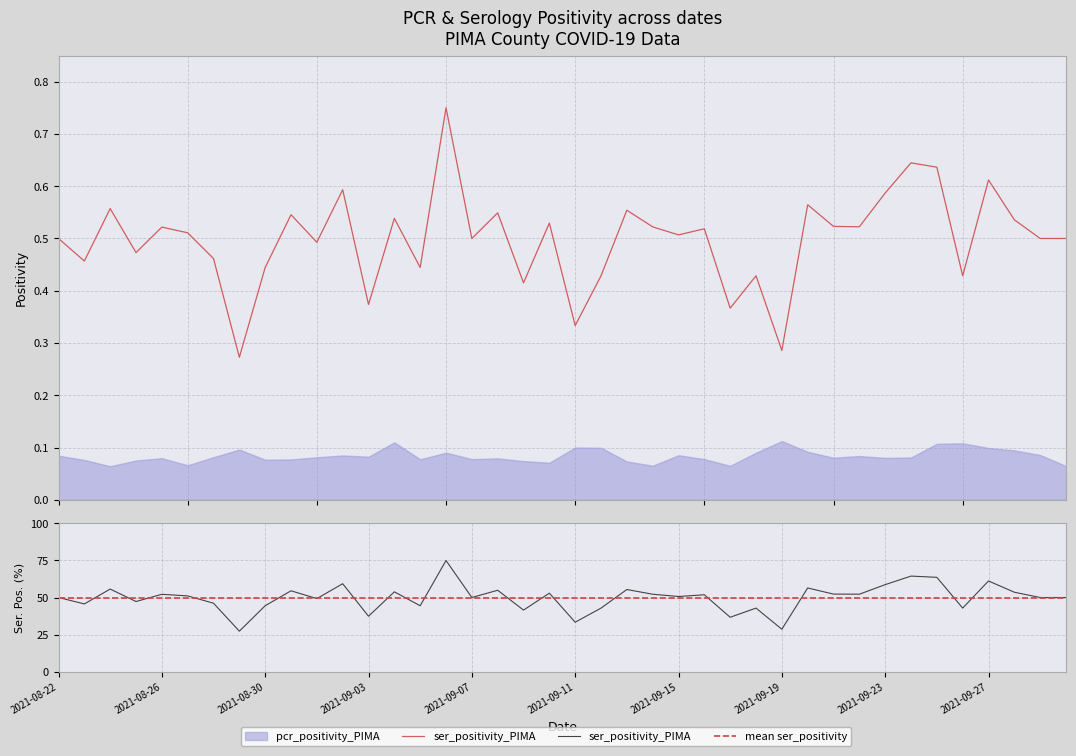

True or false: the data shows 0.5 at 2021-09-01.

True